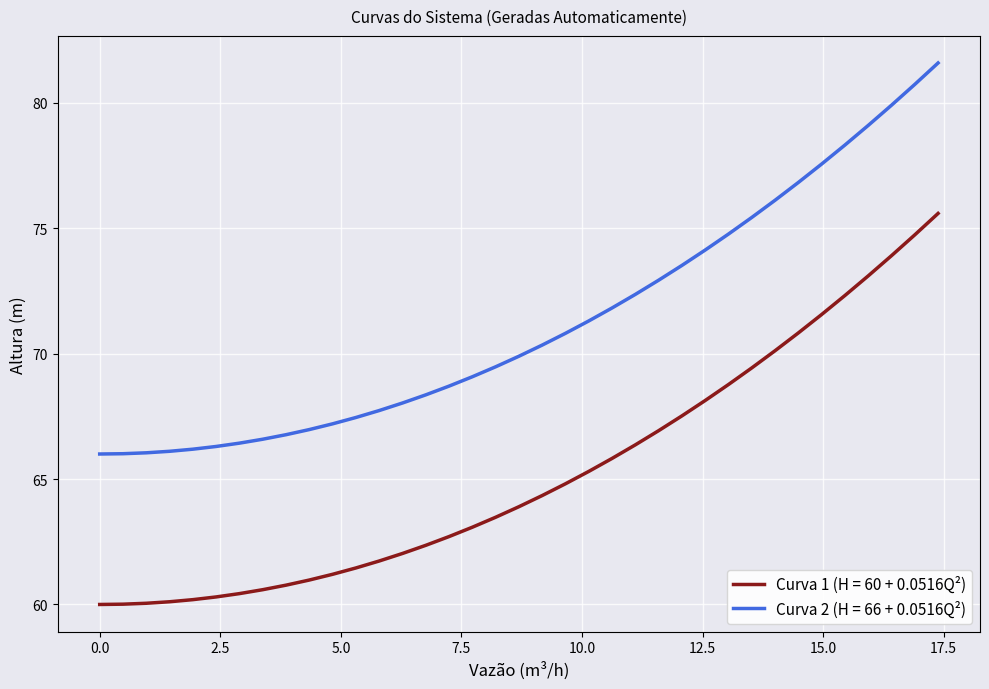

What is the difference between the maximum and minimum values in the Curva 1 (H = 60 + 0.0516Q²) series?

15.6